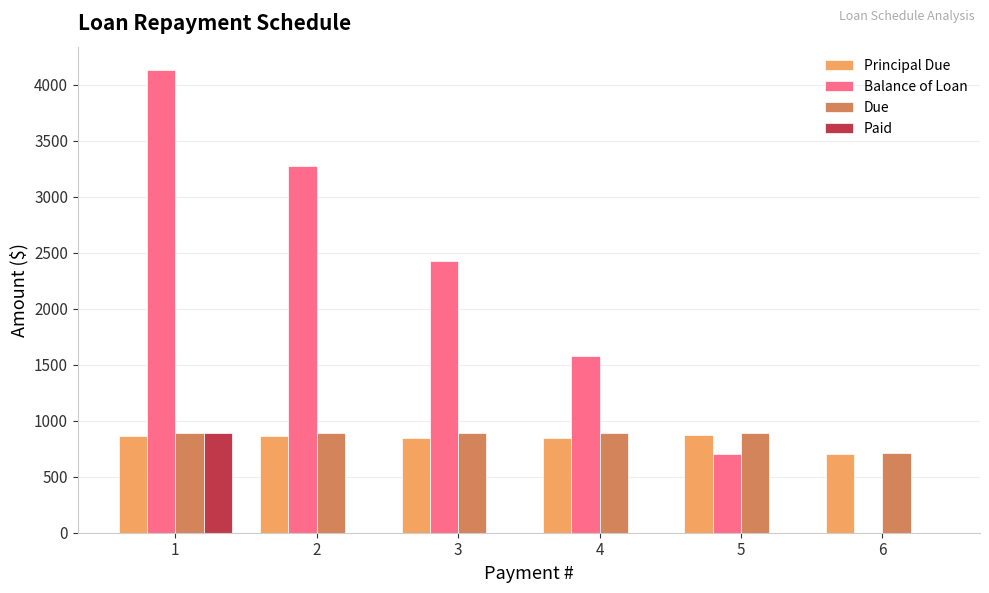

What is the sum of all Balance of Loan values?

12117.7